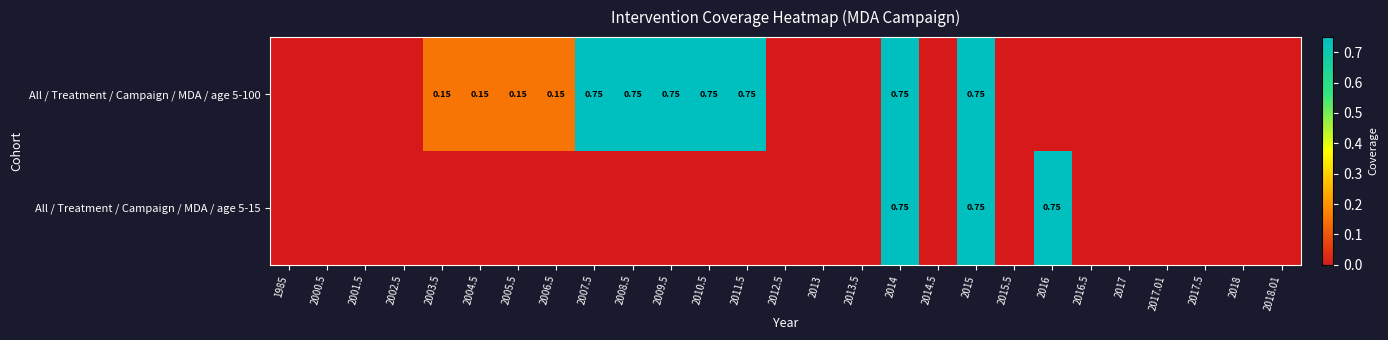

Which series has the widest spread of values?

All / Treatment / Campaign / MDA / age 5-100